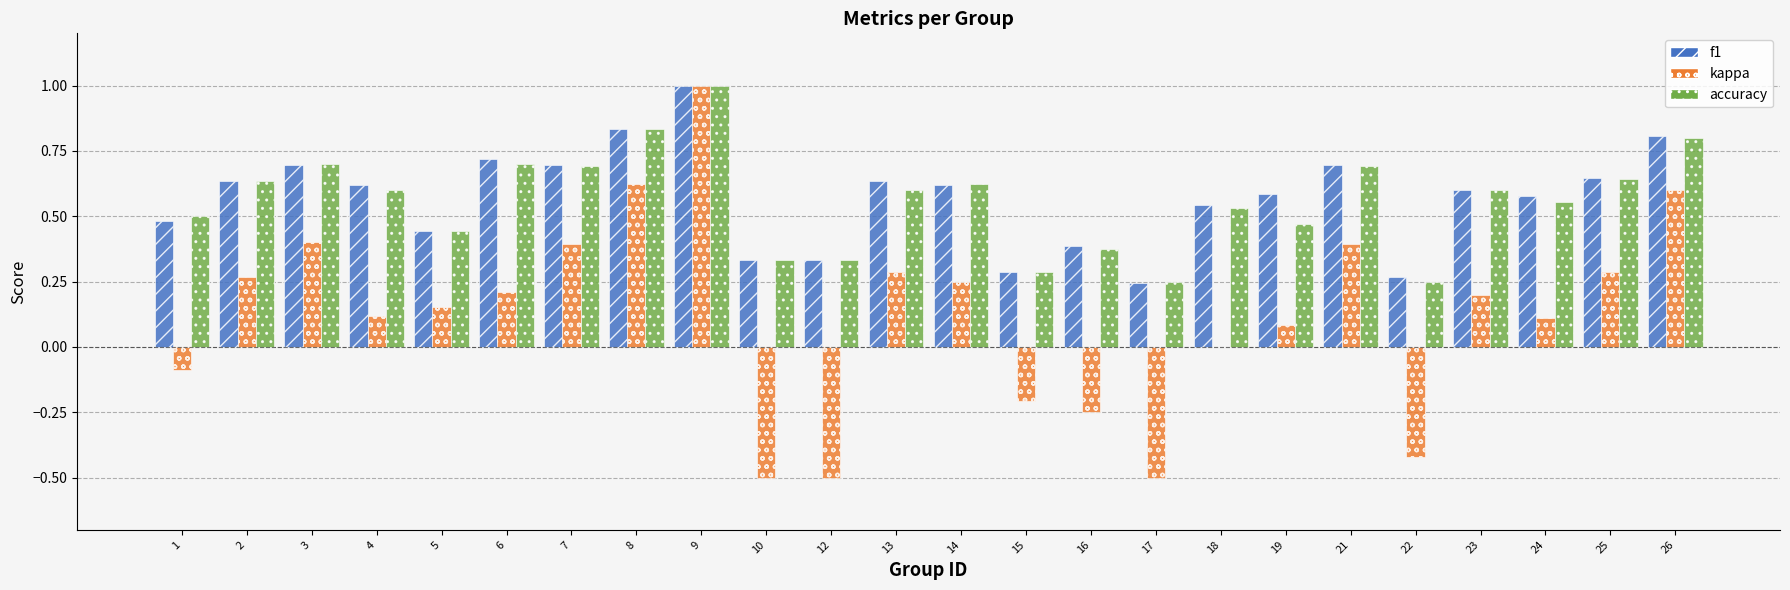

Is the value of f1 at 4 greater than the value of kappa at 14?

Yes